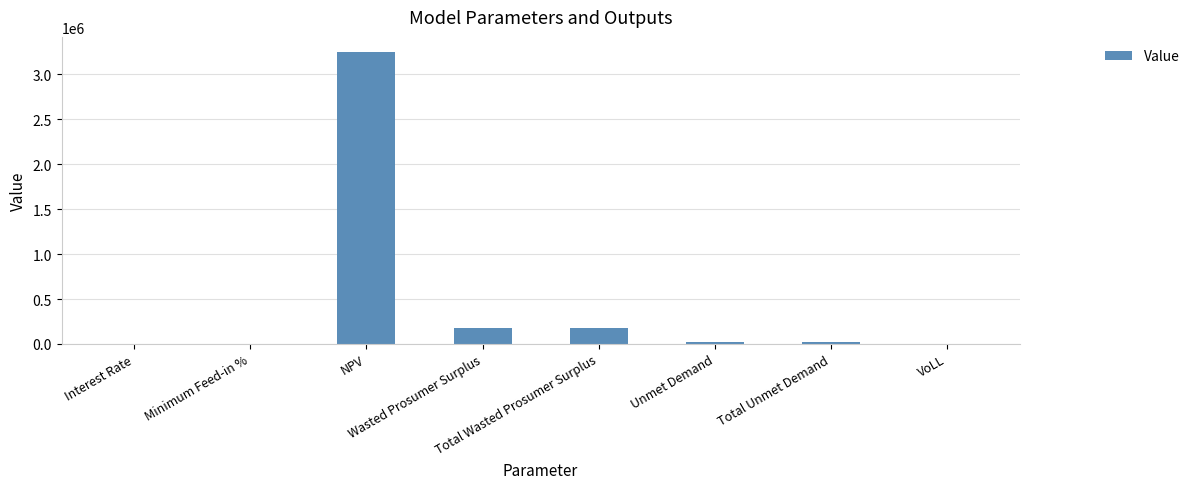

What is the sum of all values?

3654619.9